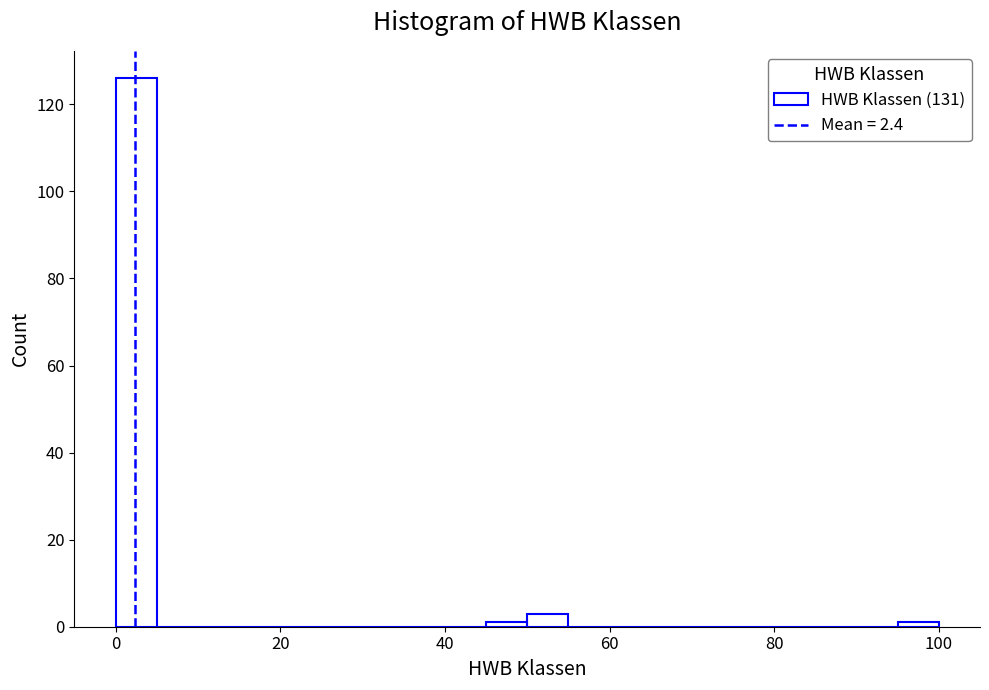

Around what value on the x-axis is the tallest bar? Give the approximate position of its centre, as read against the axis.

2